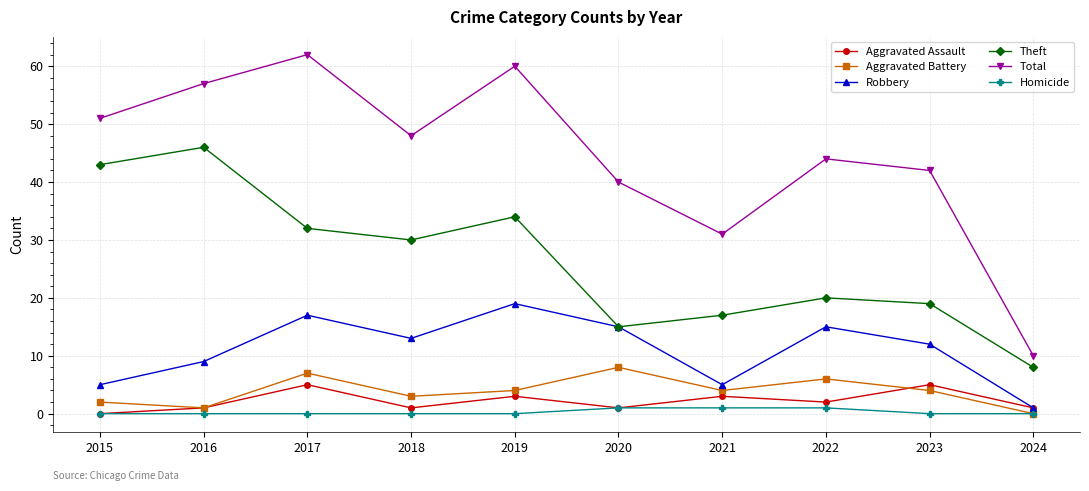

How many lines are shown in the chart?

6